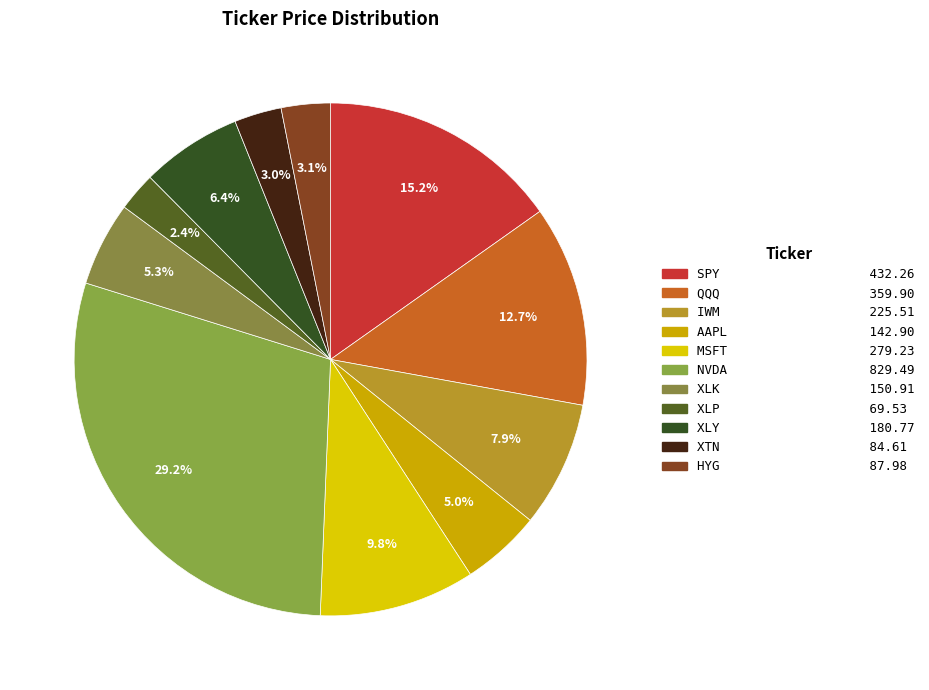

Rank the categories by value from highest to lowest.

NVDA, SPY, QQQ, MSFT, IWM, XLY, XLK, AAPL, HYG, XTN, XLP